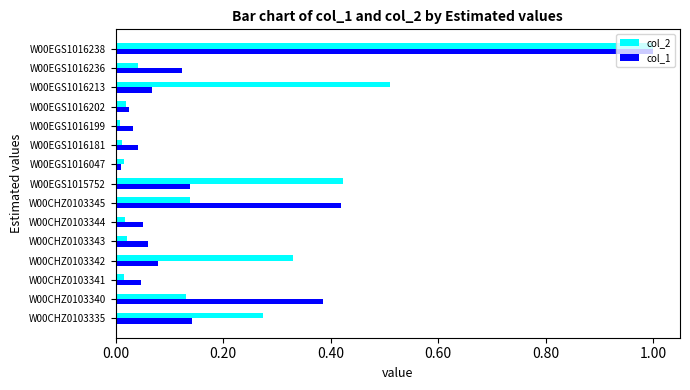

The col_2 series shows 0.0 at W00CHZ0103341. True or false?

True